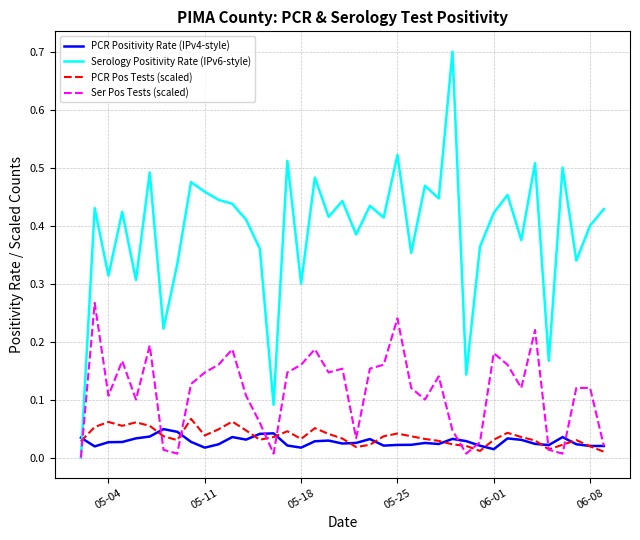

How many times do PCR Positivity Rate (IPv4-style) and Serology Positivity Rate (IPv6-style) cross each other?

1